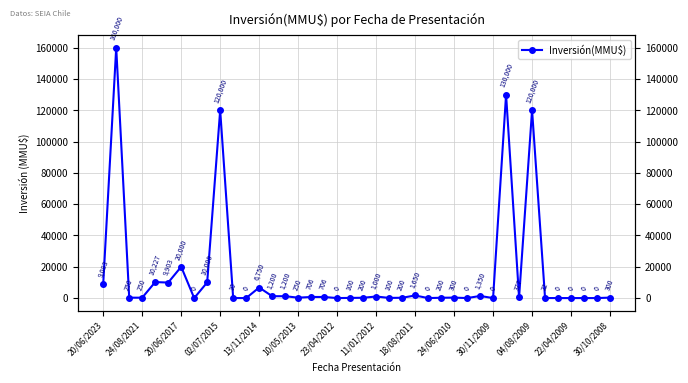

What is the greatest value displayed?

160000